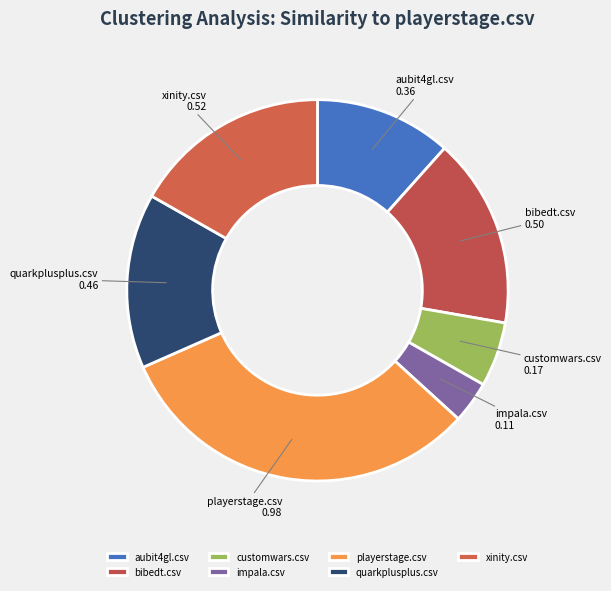

Which slice is the smallest?

impala.csv